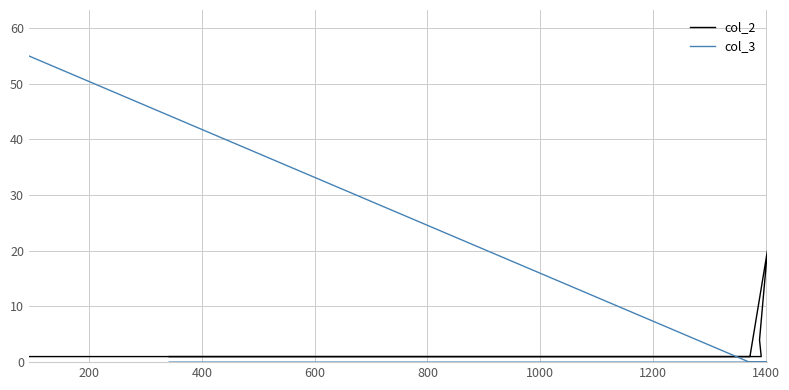

Does the chart display data point markers on the line(s)?

No